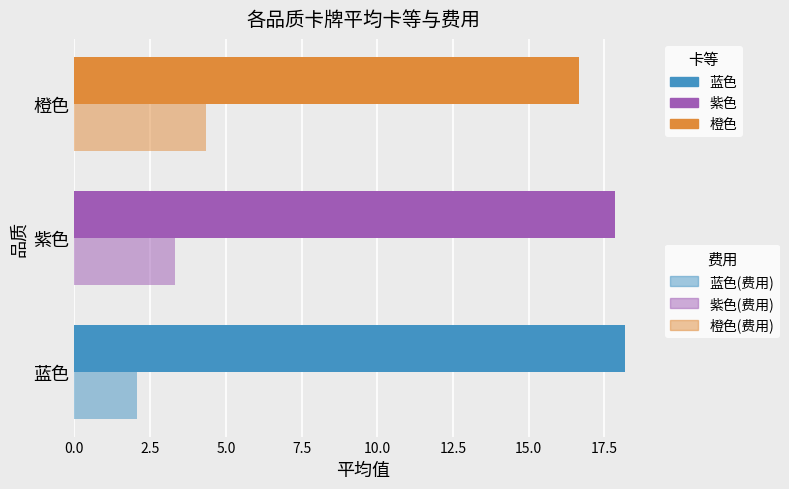

How many distinct data groups are displayed?

2